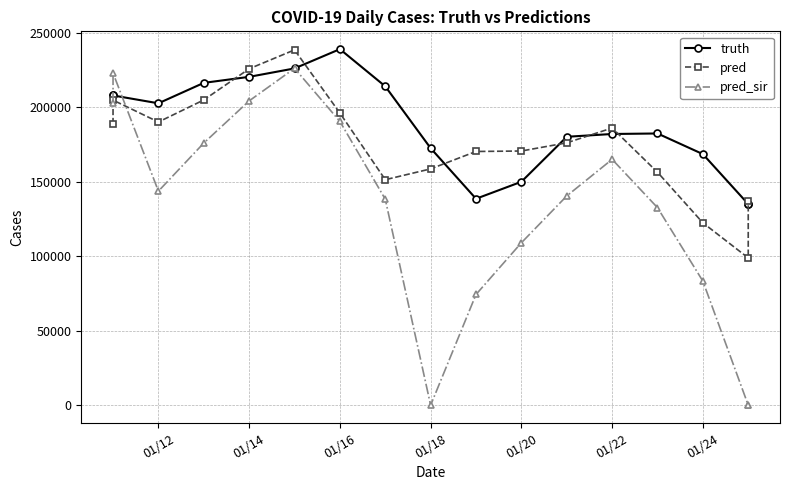

What is the maximum value shown in the chart?

238949.0